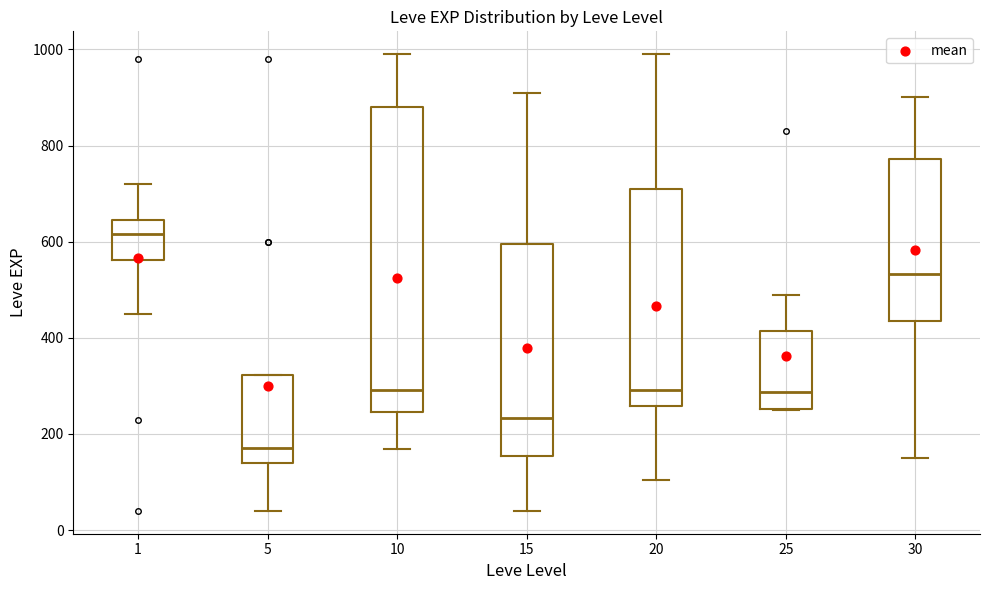

Reading left to right, read every box against the y-axis: the position of its median line, the range the box covers, and the ends of its whiskers. The values are not printed on the chart, so give them approximately, as read against the axis.

1: median 620, box 560 to 640, whiskers 460 to 720
5: median 180, box 140 to 320, whiskers 40 to 320
10: median 300, box 240 to 880, whiskers 160 to 1000
15: median 240, box 160 to 600, whiskers 40 to 920
20: median 300, box 260 to 720, whiskers 100 to 1000
25: median 280, box 260 to 420, whiskers 260 to 500
30: median 540, box 440 to 780, whiskers 160 to 900